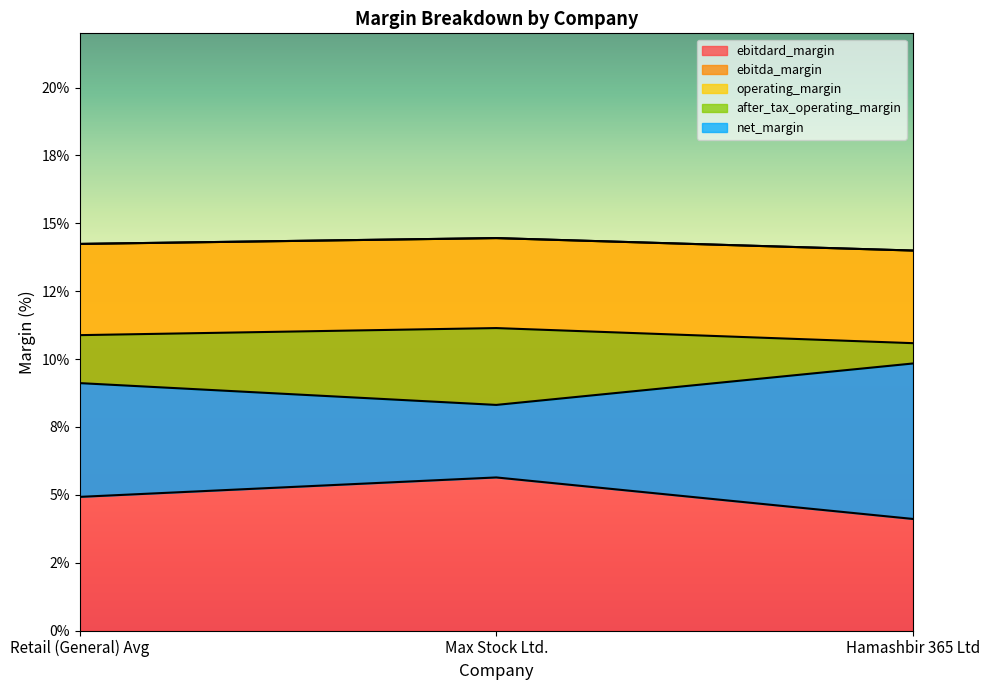

The value of ebitda_margin at Max Stock Ltd. is 0.1. True or false?

False